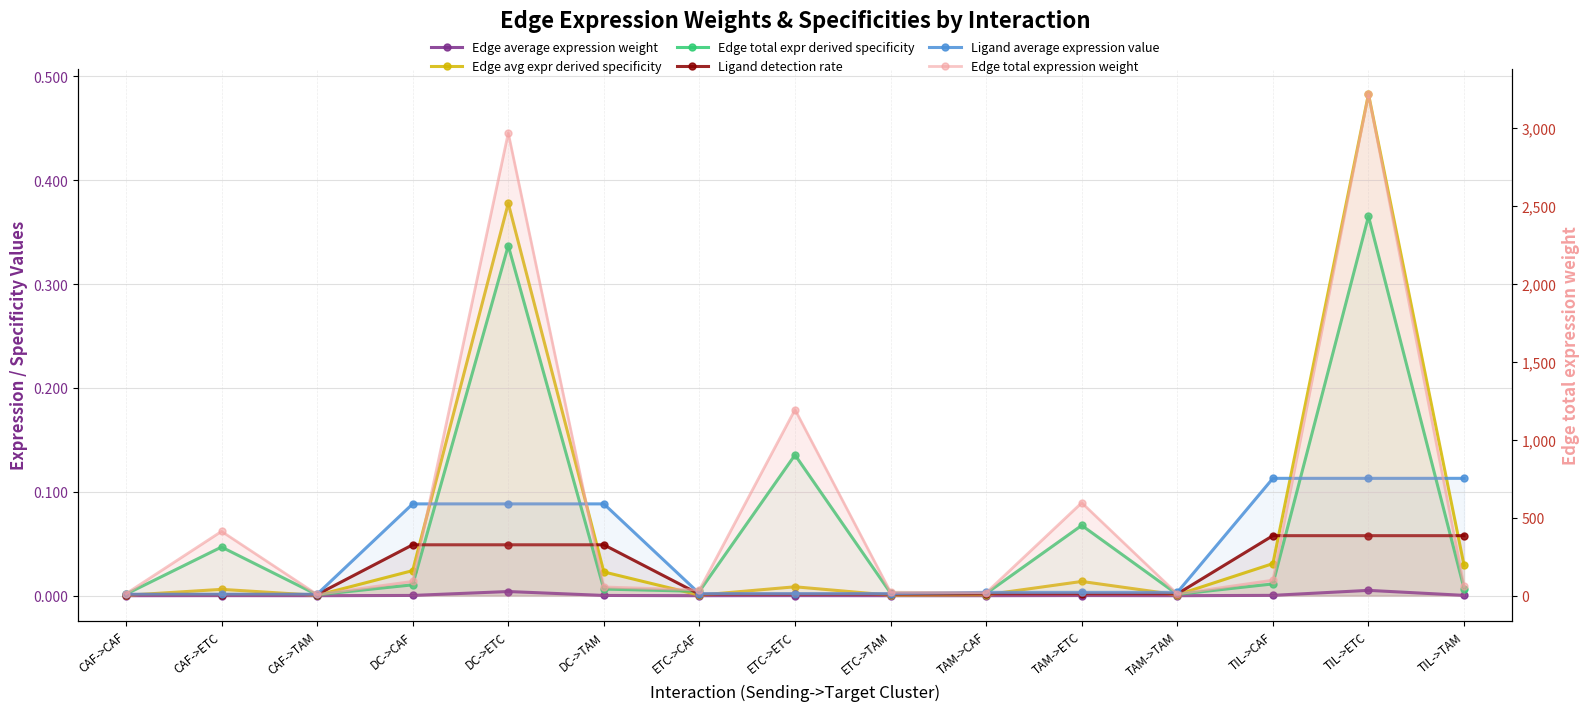

True or false: Ligand detection rate and Edge total expression weight cross at least once.

False